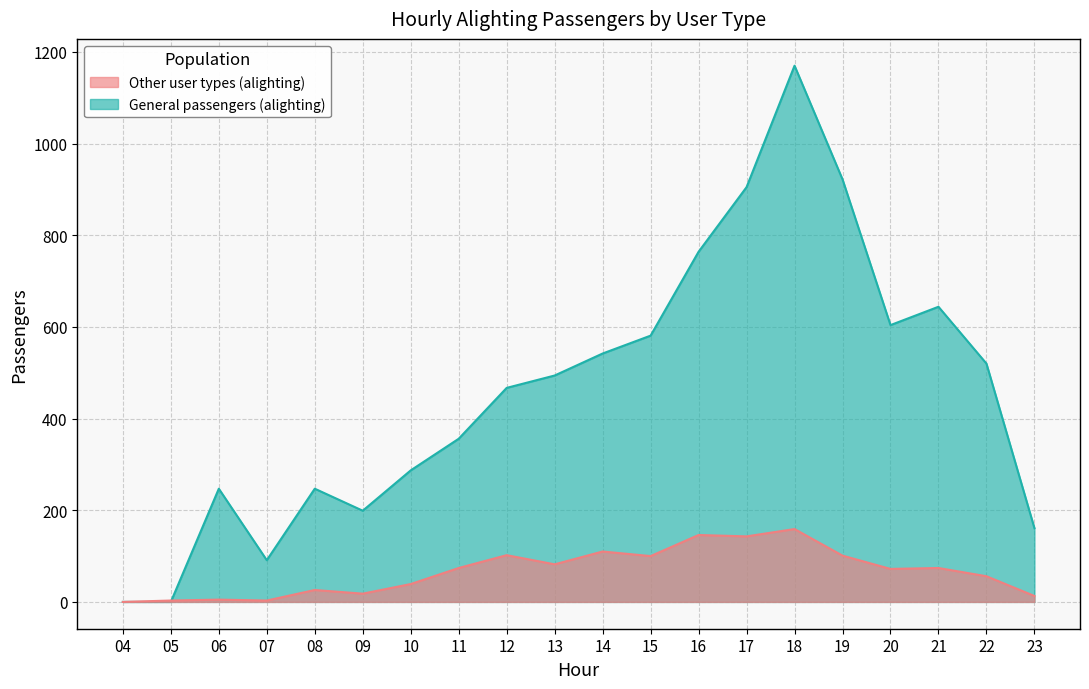

What is the greatest value displayed?

1170